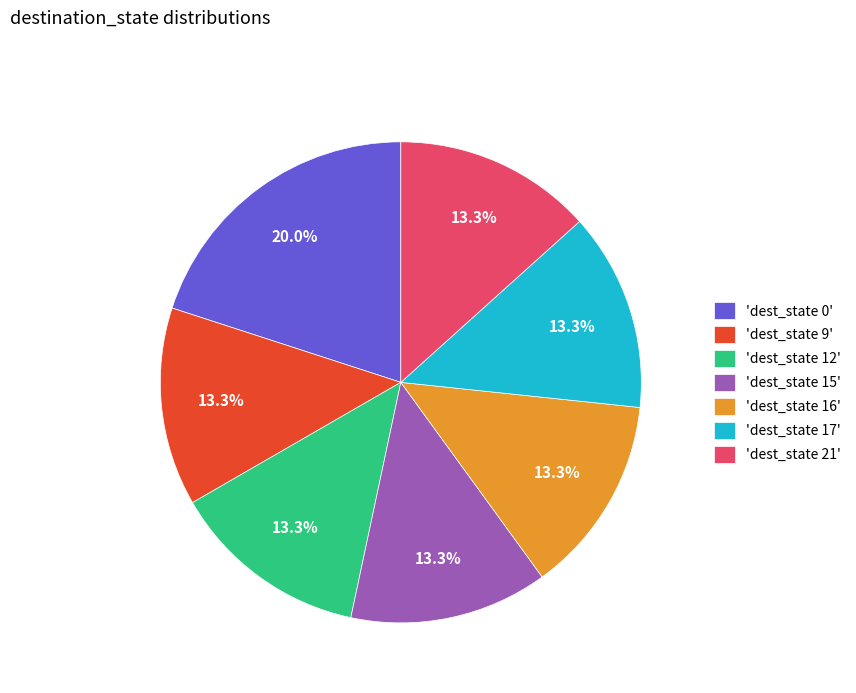

How many segments does this pie chart have?

7